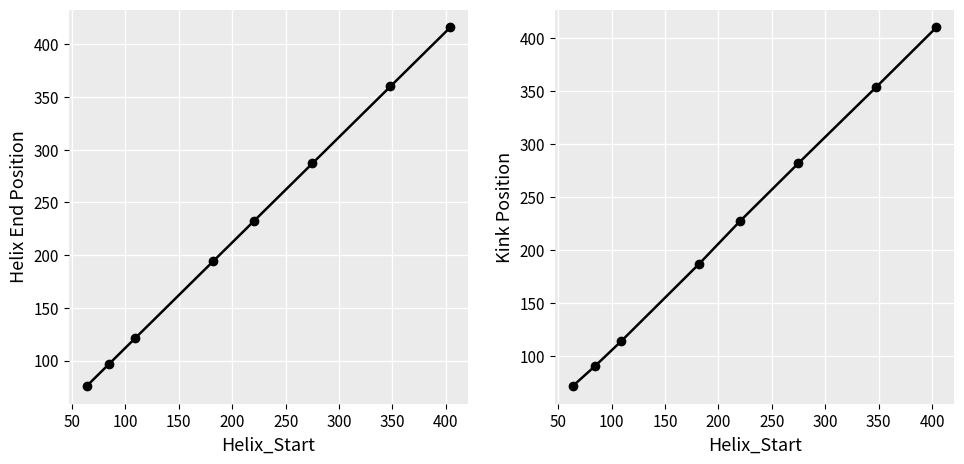

What is the value of the Kink_Position point at the 8th from the left?

410